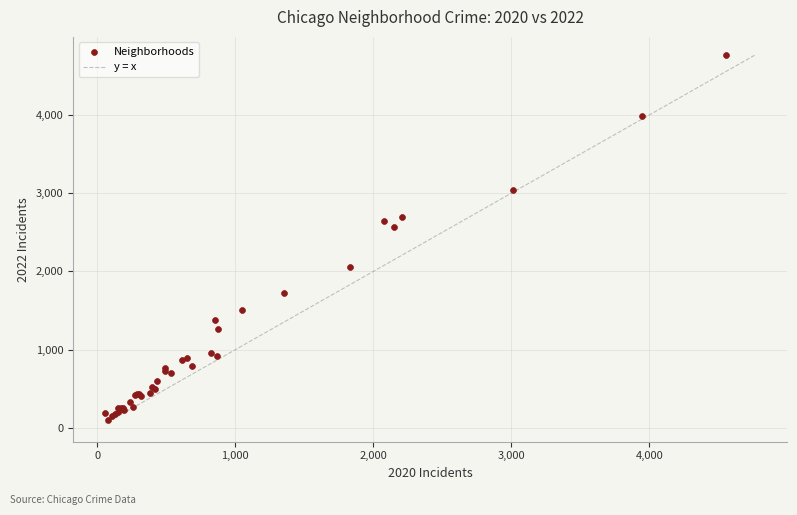

What Y value in the scatter plot is closest to 2430?

2565